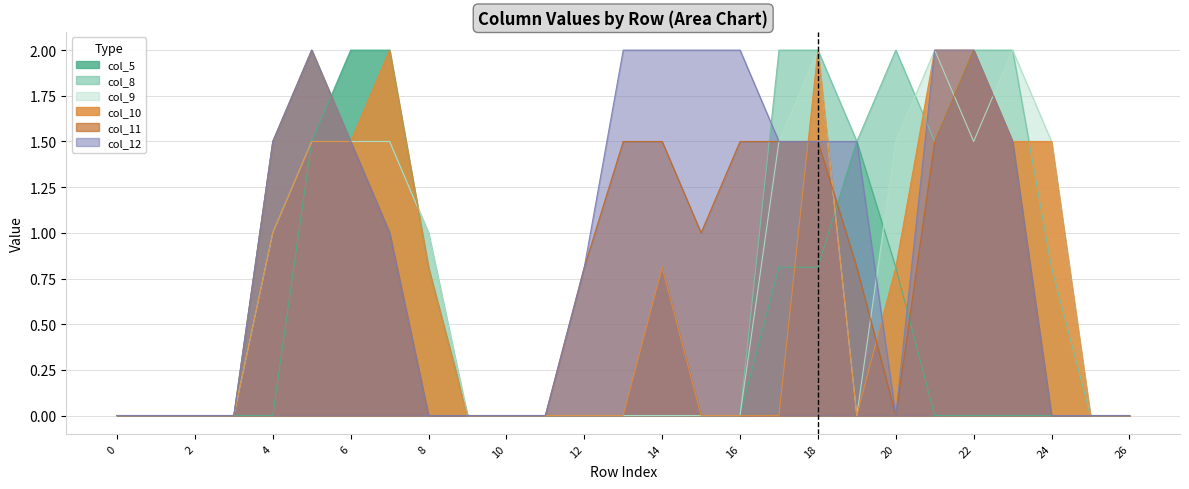

Does the chart display data point markers on the line(s)?

No